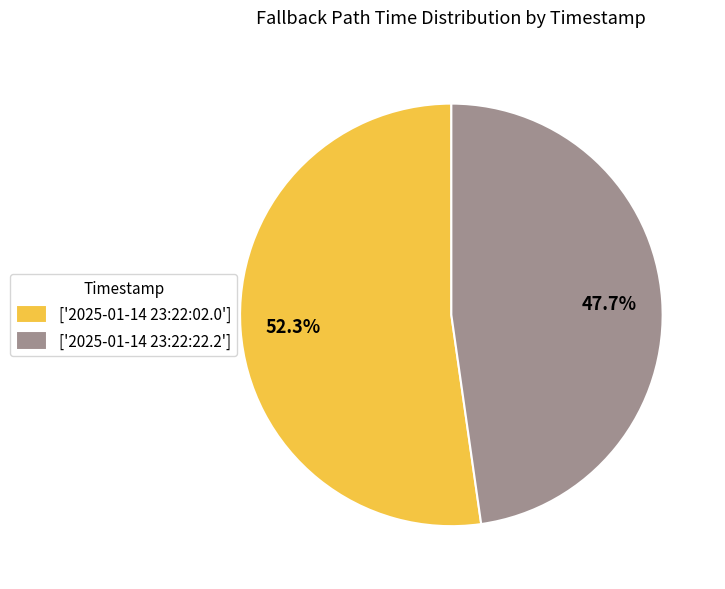

What is the smallest slice in the pie chart?

['2025-01-14 23:22:22.2']